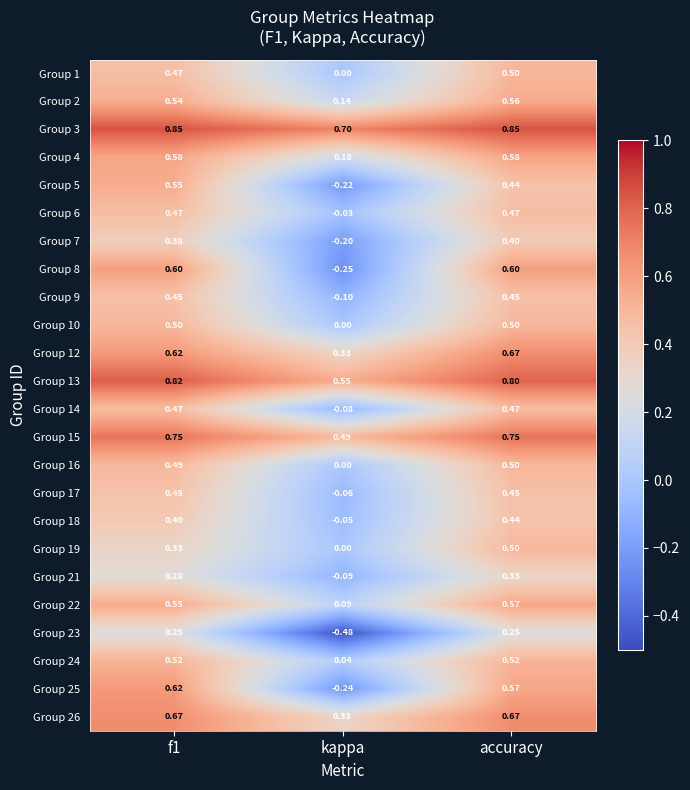

Is the value of Group 15 at f1 greater than the value of Group 23 at kappa?

Yes